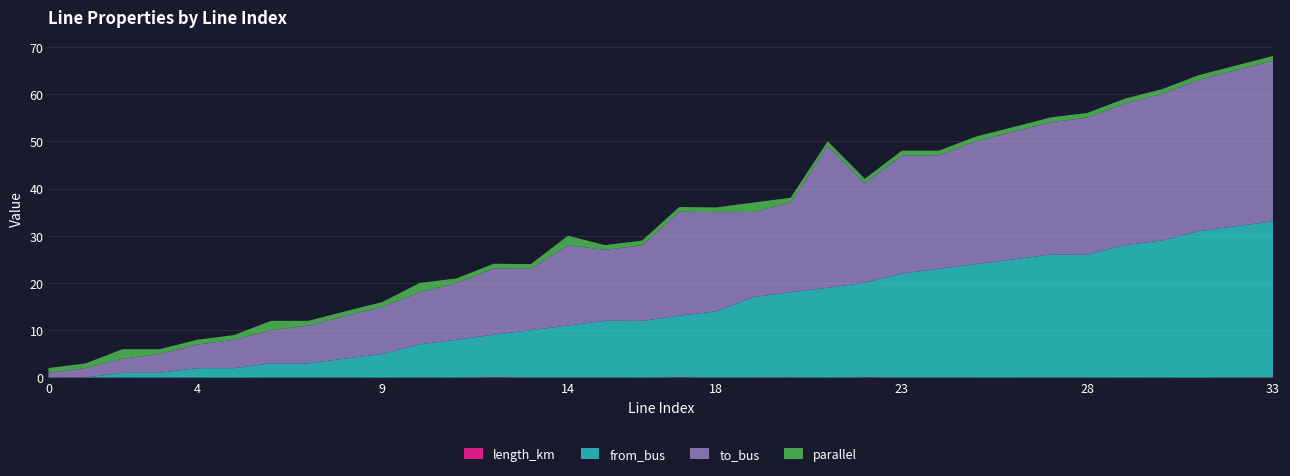

Reading left to right, extract all data points from this chart.

length_km: 0=0.0	1=0.0	2=0.0	3=0.0	4=0.0	5=0.0	6=0.0	7=0.0	8=0.0	9=0.0	10=0.0	11=0.0	12=0.1	13=0.0	14=0.0	15=0.0	16=0.0	17=0.1	18=0.0	19=0.1	20=0.1	21=0.0	22=0.1	23=0.0	24=0.0	25=0.0	26=0.0	27=0.1	28=0.0	29=0.0	30=0.0	31=0.0	32=0.0	33=0.1
from_bus: 0=0.0	1=0.0	2=1.0	3=1.0	4=2.0	5=2.0	6=3.0	7=3.0	8=4.0	9=5.0	10=7.0	11=8.0	12=9.0	13=10.0	14=11.0	15=12.0	16=12.0	17=13.0	18=14.0	19=17.0	20=18.0	21=19.0	22=20.0	23=22.0	24=23.0	25=24.0	26=25.0	27=26.0	28=26.0	29=28.0	30=29.0	31=31.0	32=32.0	33=33.0
to_bus: 0=1.0	1=2.0	2=3.0	3=4.0	4=5.0	5=6.0	6=7.0	7=8.0	8=9.0	9=10.0	10=11.0	11=12.0	12=14.0	13=13.0	14=17.0	15=15.0	16=16.0	17=22.0	18=21.0	19=18.0	20=19.0	21=30.0	22=21.0	23=25.0	24=24.0	25=26.0	26=27.0	27=28.0	28=29.0	29=30.0	30=31.0	31=32.0	32=33.0	33=34.0
parallel: 0=1.0	1=1.0	2=2.0	3=1.0	4=1.0	5=1.0	6=2.0	7=1.0	8=1.0	9=1.0	10=2.0	11=1.0	12=1.0	13=1.0	14=2.0	15=1.0	16=1.0	17=1.0	18=1.0	19=2.0	20=1.0	21=1.0	22=1.0	23=1.0	24=1.0	25=1.0	26=1.0	27=1.0	28=1.0	29=1.0	30=1.0	31=1.0	32=1.0	33=1.0